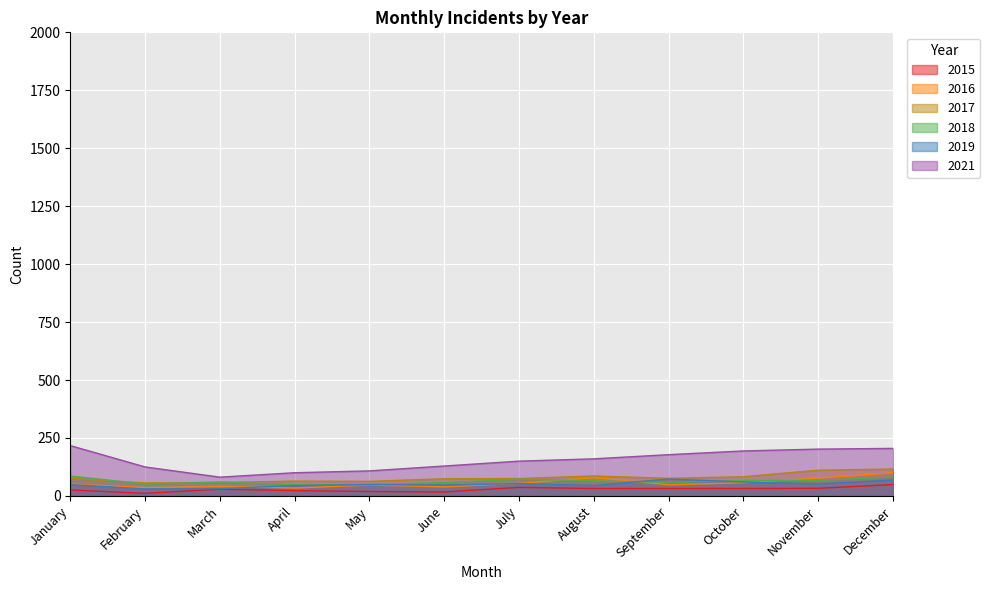

What is the highest value of the 2015 series?

49